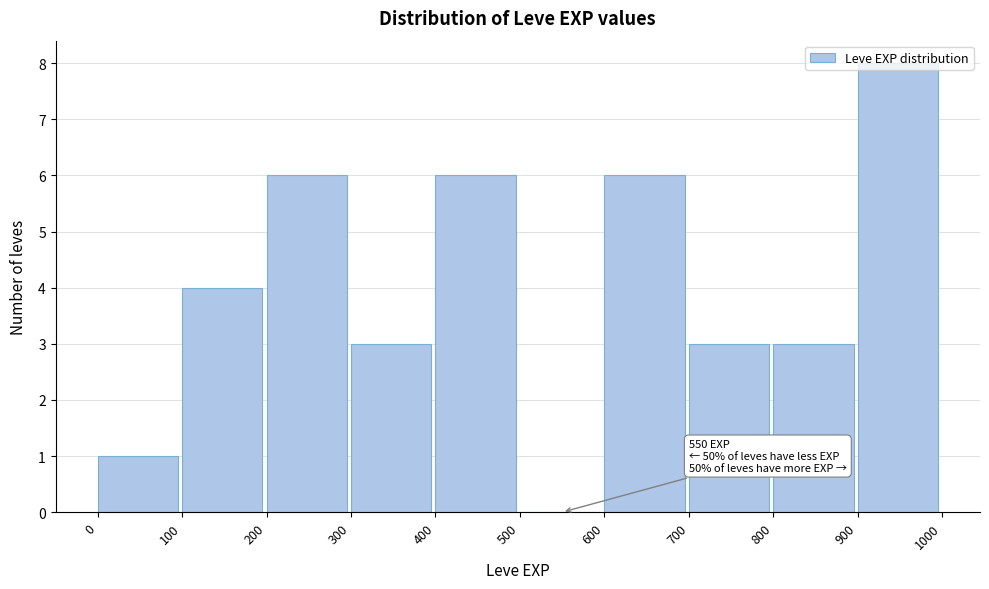

Over which range of the x-axis is the bar tallest?

900 to 1000